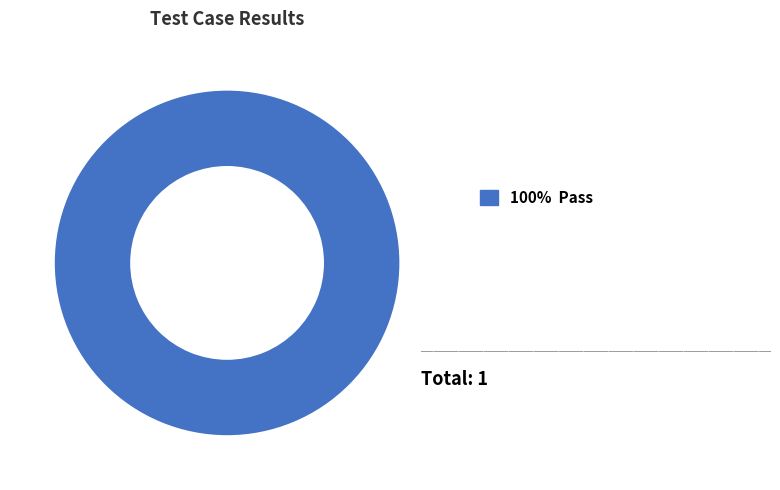

Which category accounts for the majority?

100% Pass